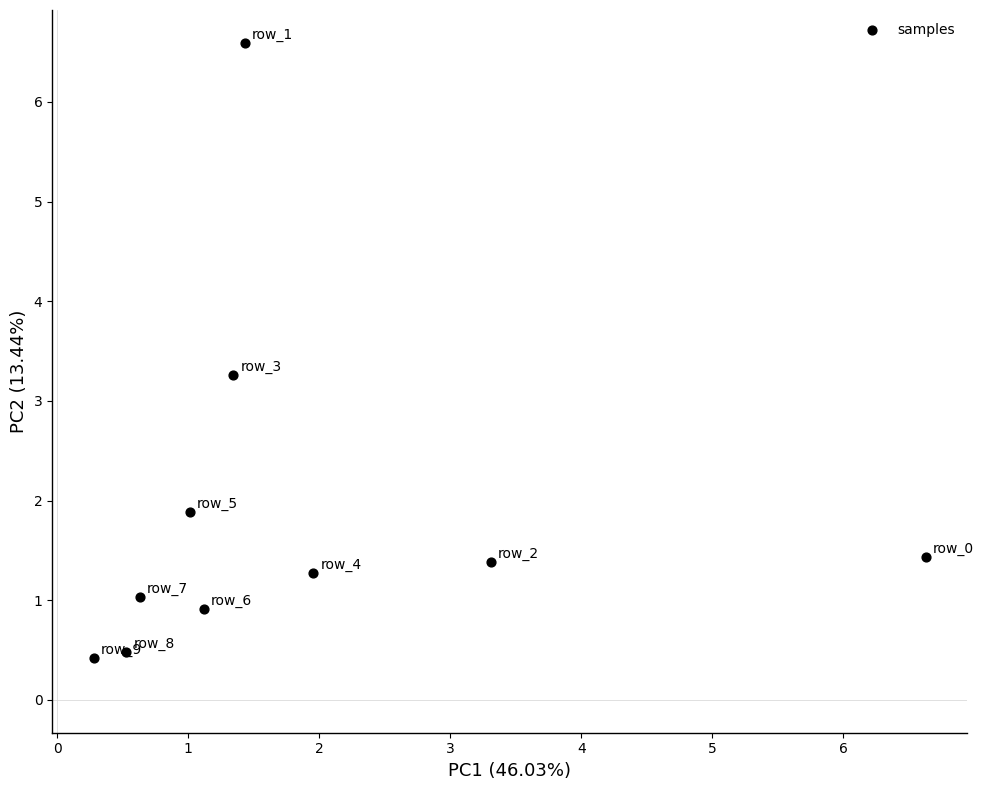

What Y value in the scatter plot is closest to 3?

3.3